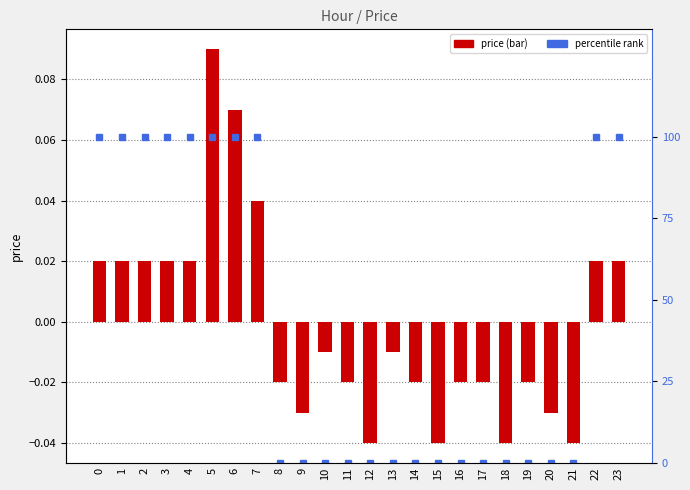

At which label is price closest to 0?

10